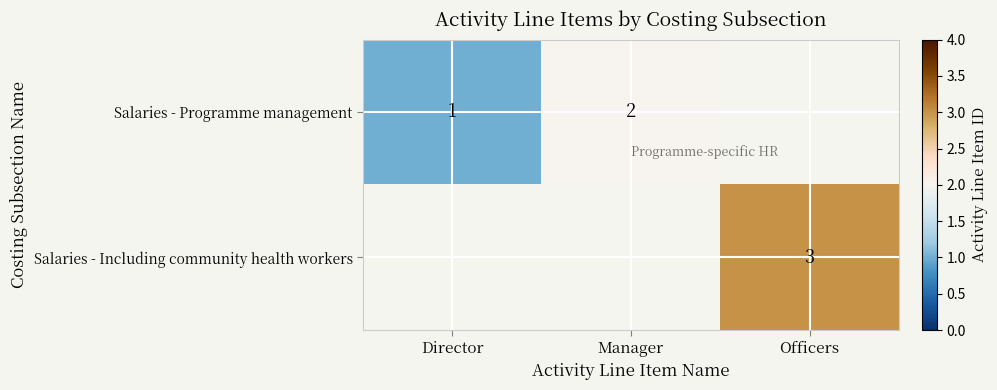

Is it true that Salaries - Programme management equals 1 at Director?

True